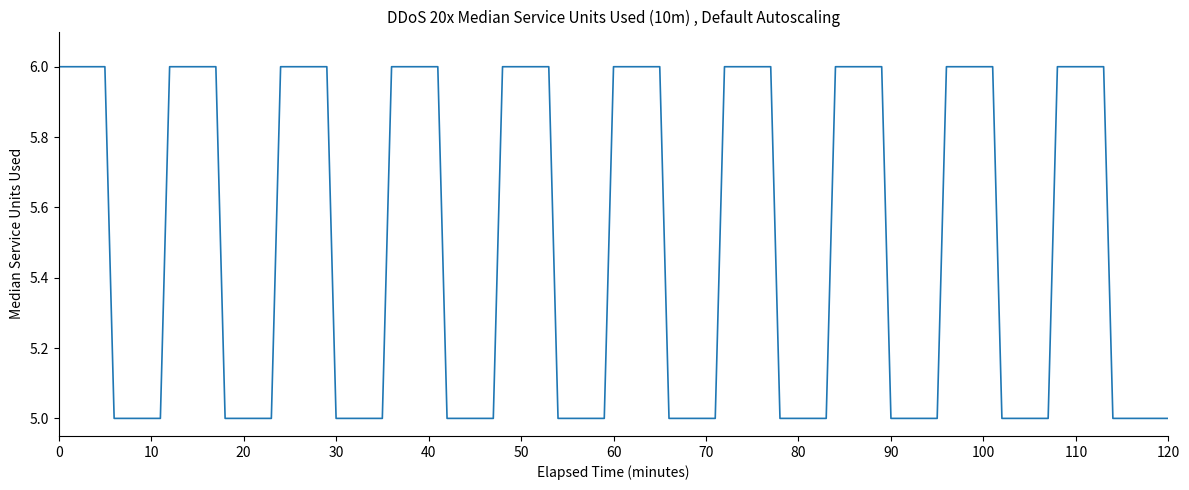

What is the smallest value displayed?

5